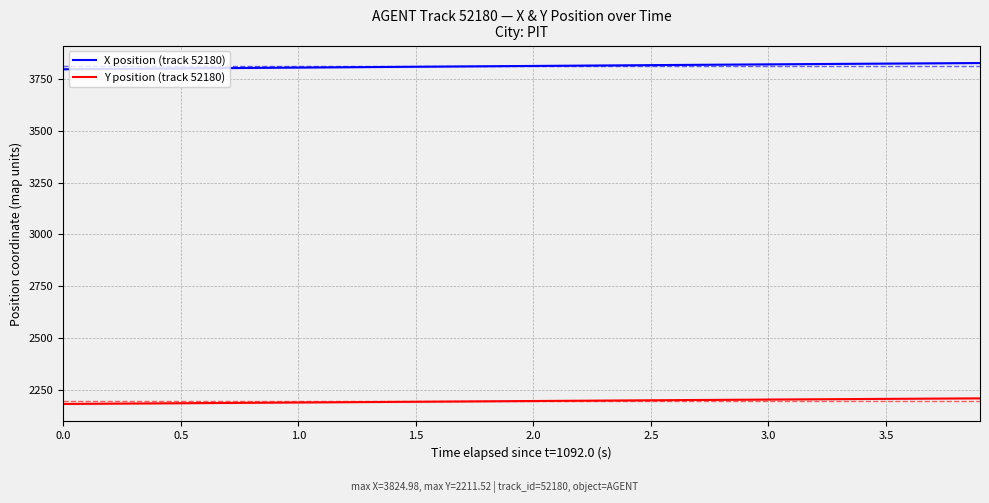

True or false: X position (track 52180) and Y position (track 52180) cross at least once.

False